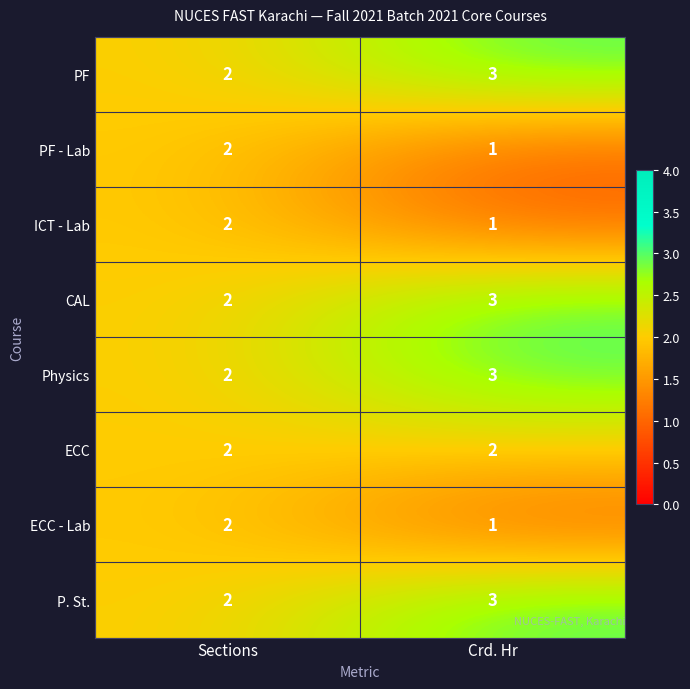

Is the value of PF - Lab at Crd. Hr greater than the value of PF at Sections?

No